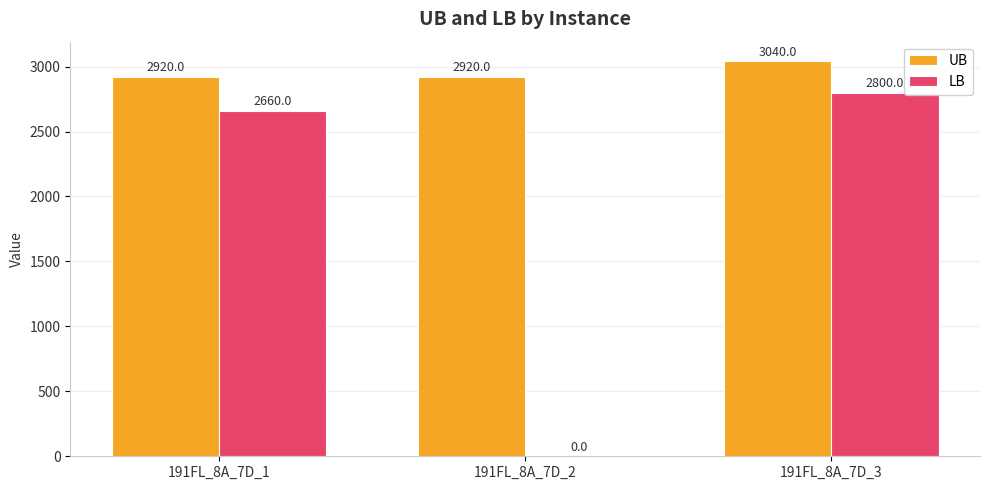

Between 191FL_8A_7D_2 and 191FL_8A_7D_3, which series saw the biggest shift?

LB